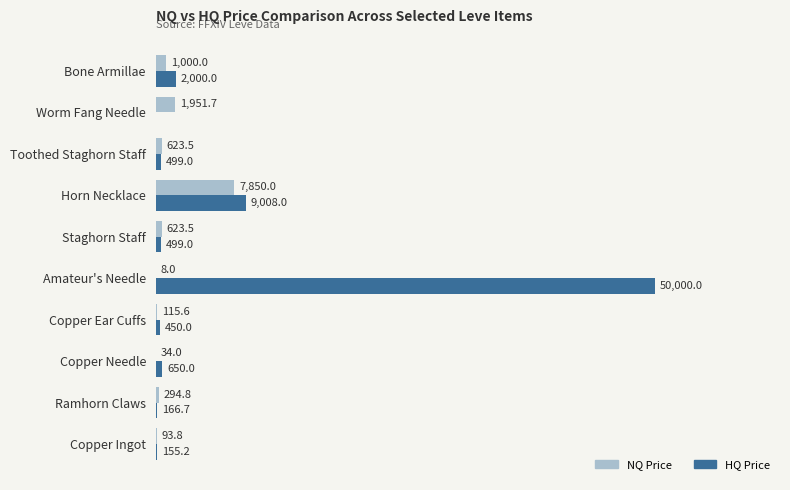

Which category has the highest value across all series?

Amateur's Needle